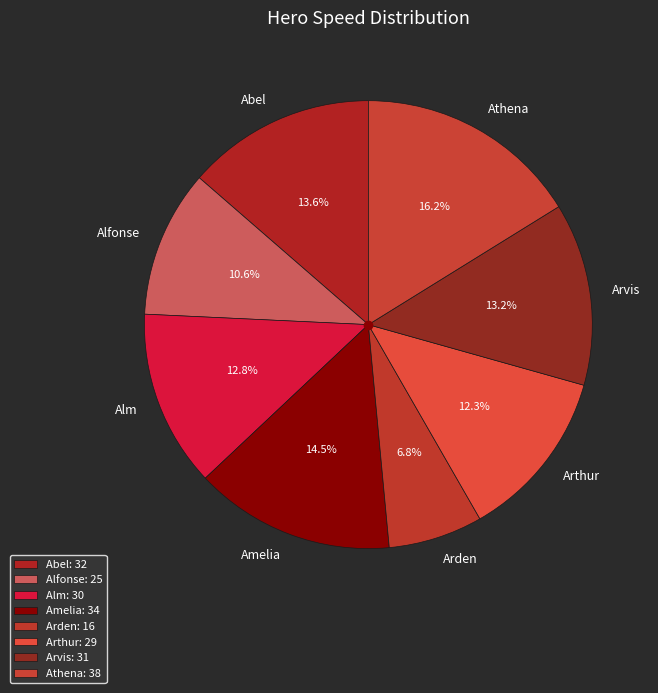

Approximately how many times larger is the value at Abel compared to Athena?

0.8